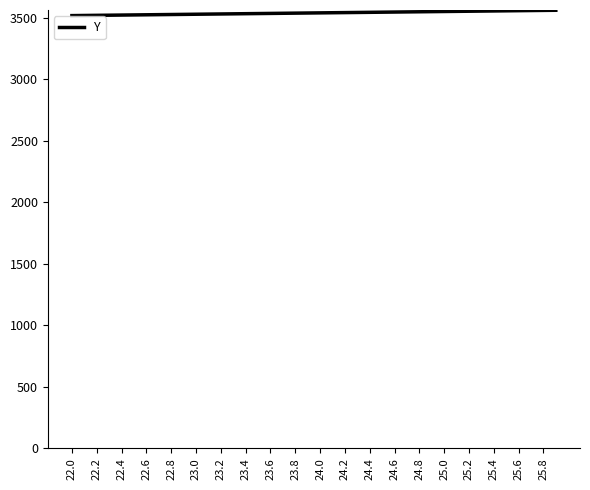

What is the smallest value displayed?

3516.9